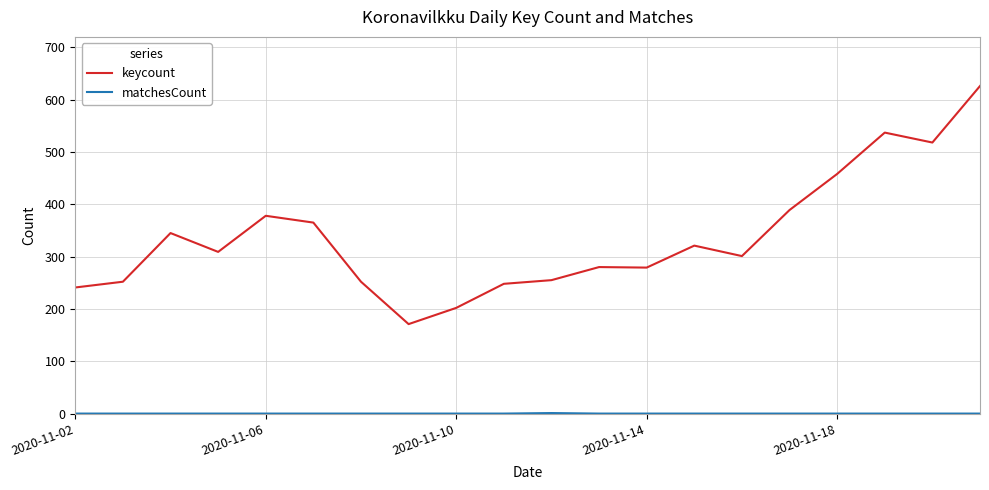

Which series has the largest total across all categories?

keycount